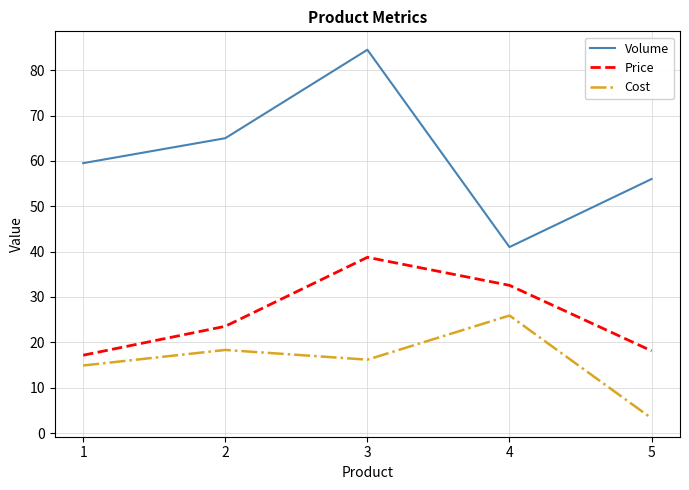

What is the approximate value of Volume at 5?

56.0